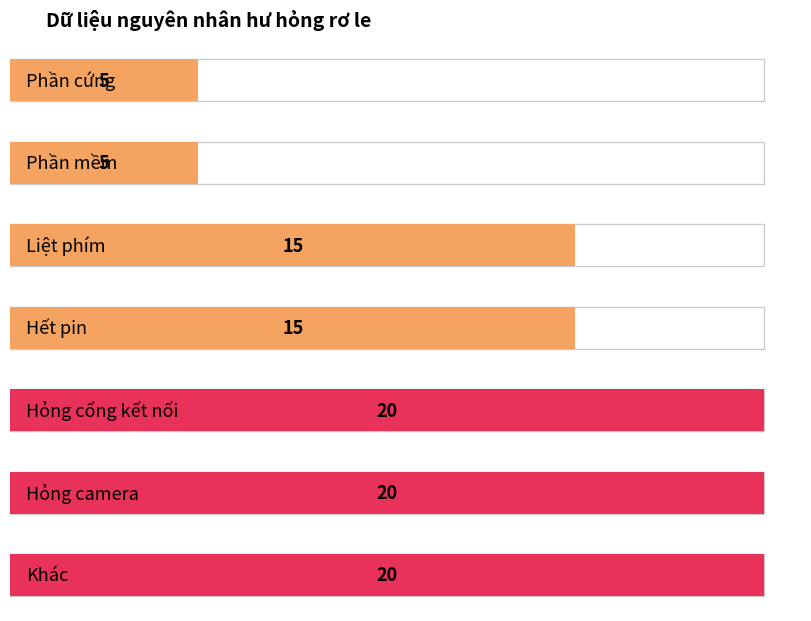

What is the label of the 2nd bar from the right?

Hỏng camera